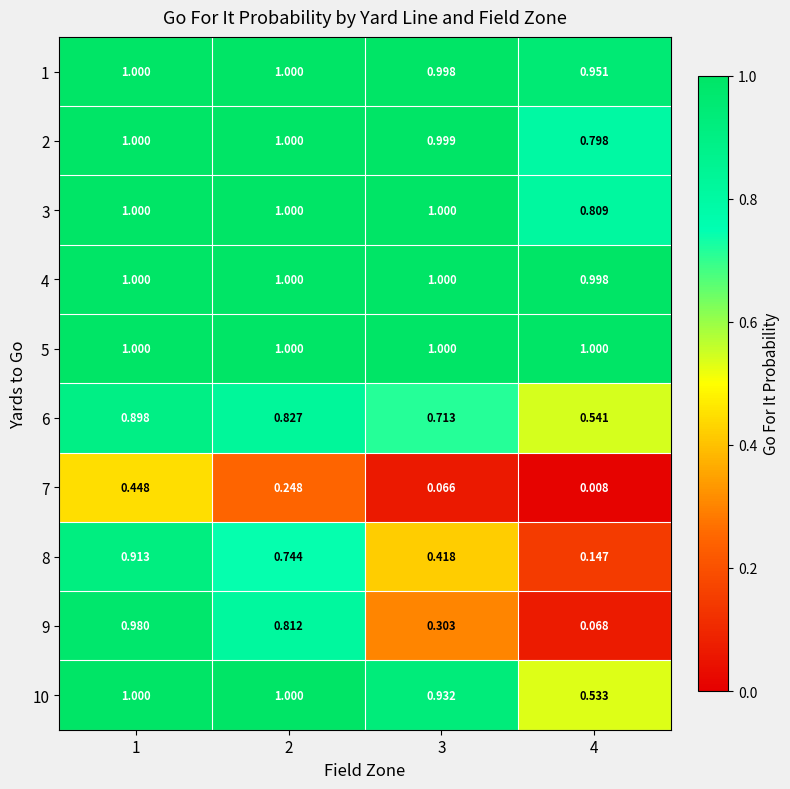

Is the value of 5 at 3 greater than the value of 7 at 2?

Yes